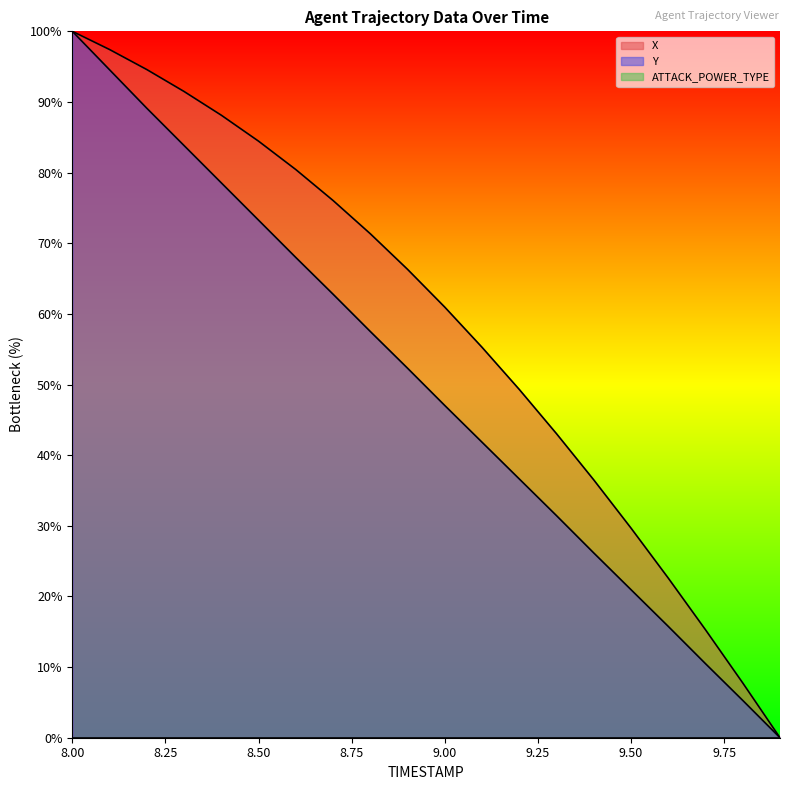

How many lines are shown in the chart?

3